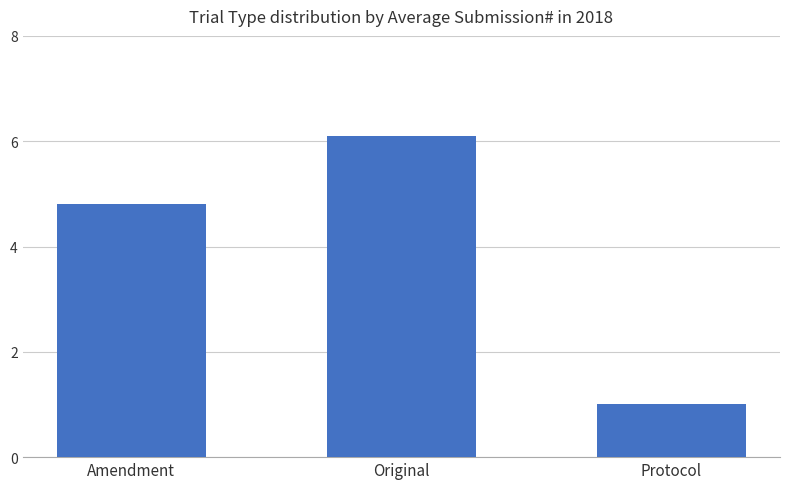

Rank the categories by value from lowest to highest.

Protocol, Amendment, Original